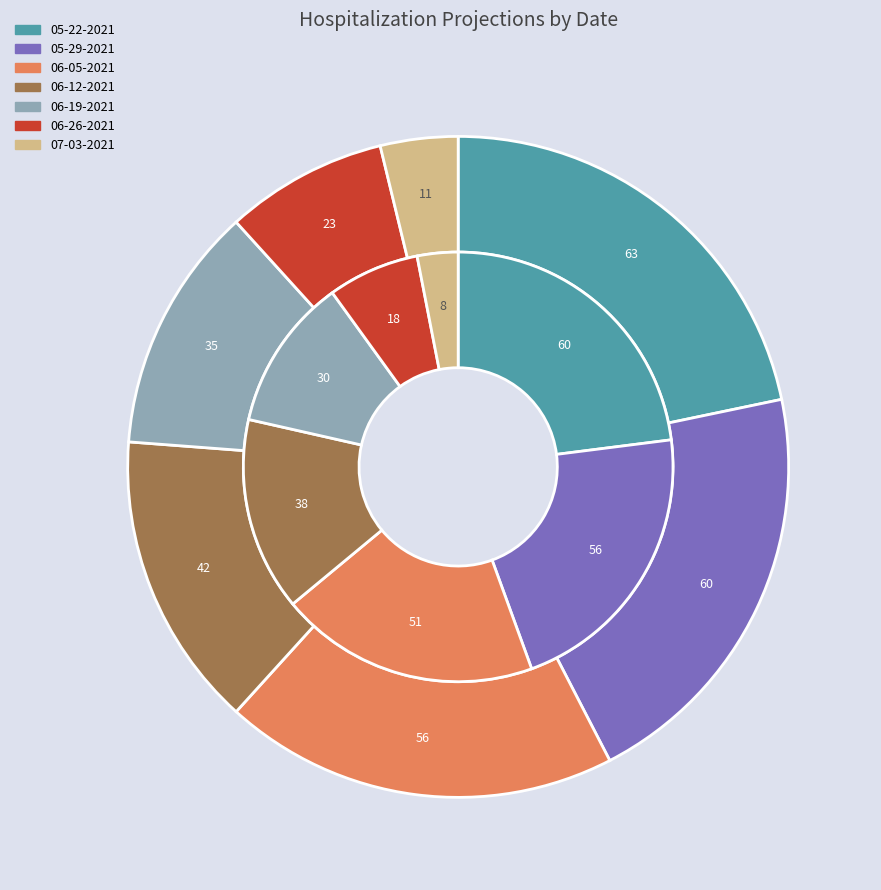

Which category has the biggest portion of the pie?

05-22-2021